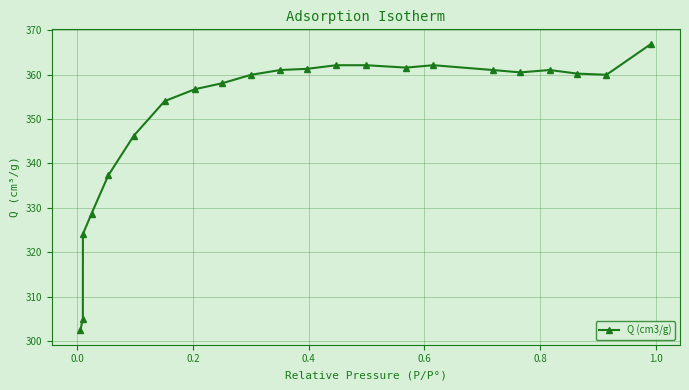

What is the greatest value displayed?

367.0